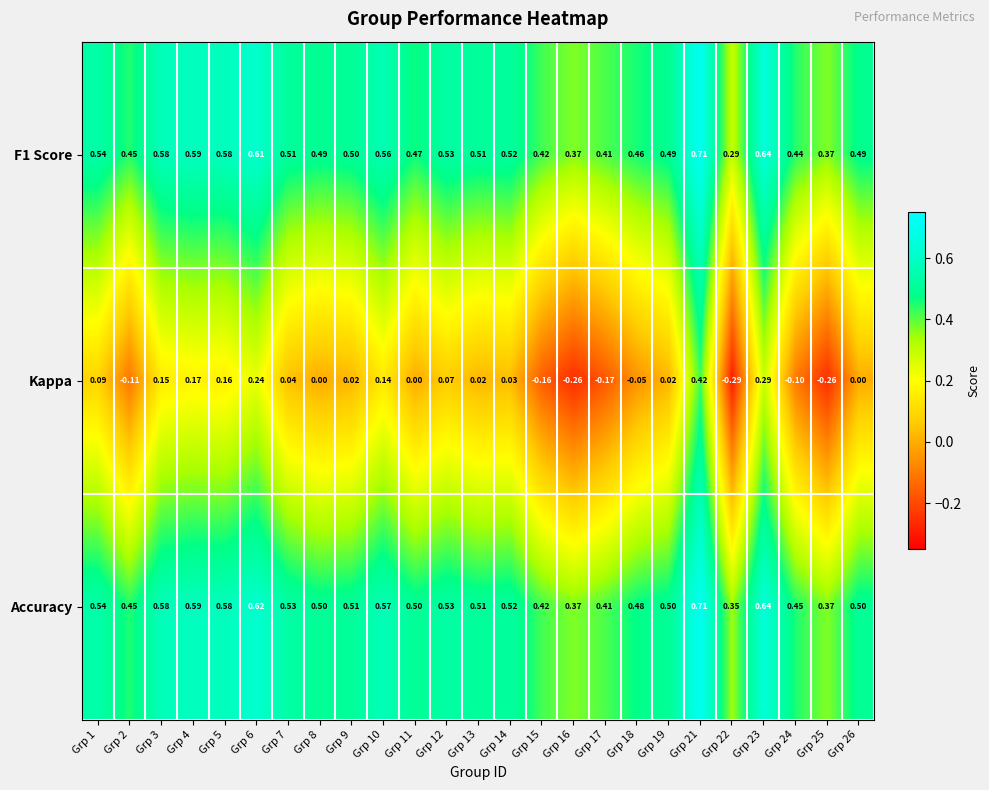

At which category is the sum across all series the highest?

Grp 21